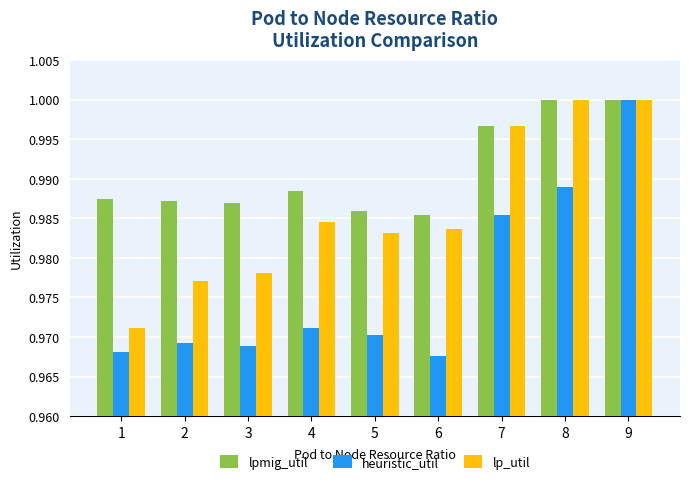

Rank the series by their average value, from highest to lowest.

lpmig_util, lp_util, heuristic_util